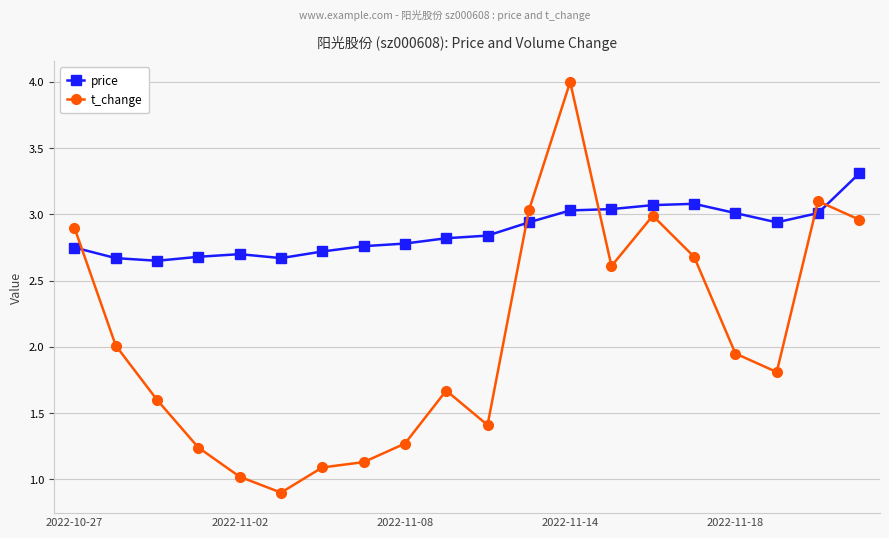

True or false: price has more than 1 points higher than both neighbors.

True